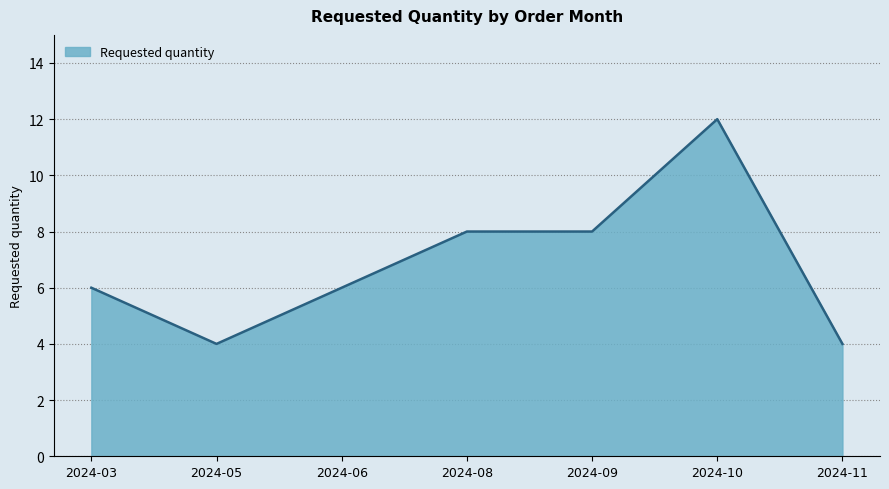

At which category does the data reach its first local valley?

2024-05